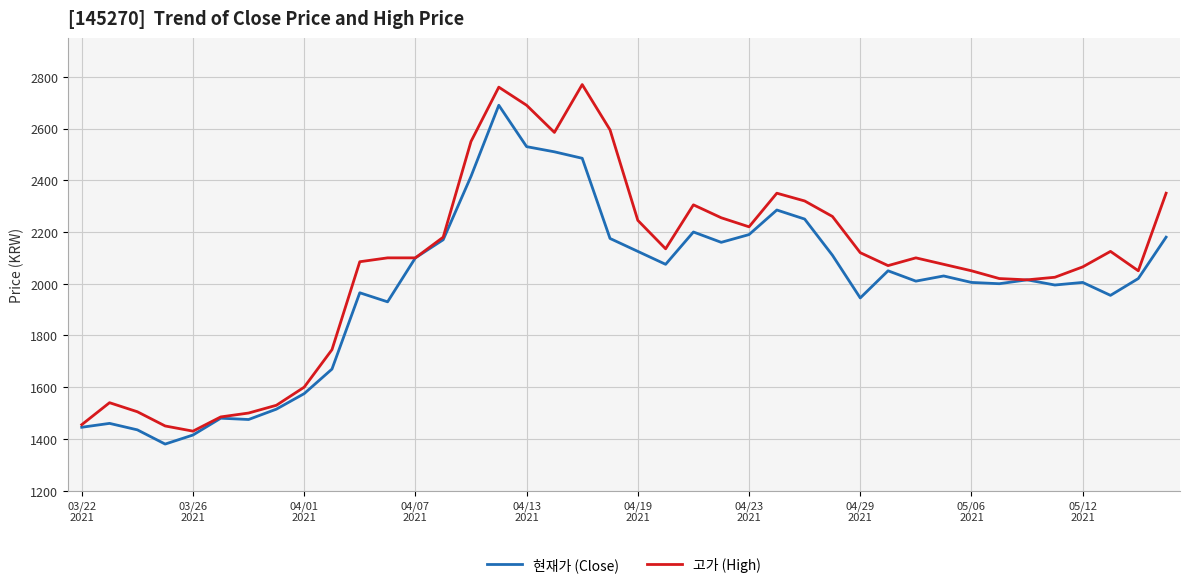

What is the highest value of the 현재가 (Close) series?

2690